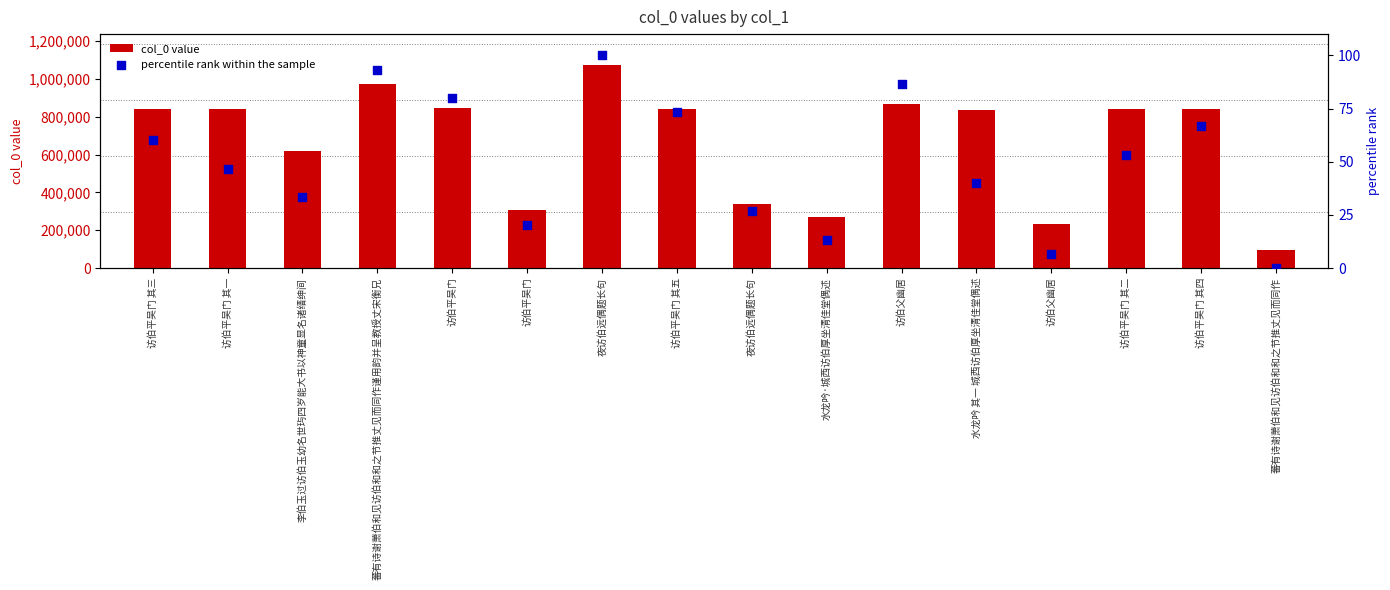

What are all the series names shown in the legend?

col_0 value, percentile rank within the sample